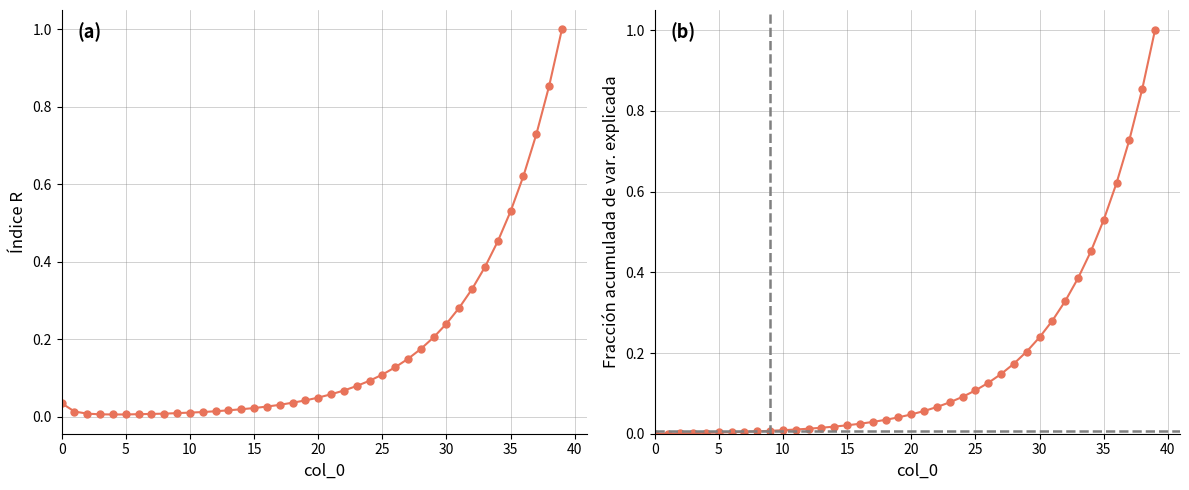

Reading right to left, transcribe all the data shown in this chart.

col_6: 1.0	0.9	0.7	0.6	0.5	0.5	0.4	0.3	0.3	0.2	0.2	0.2	0.1	0.1	0.1	0.1	0.1	0.1	0.1	0.0	0.0	0.0	0.0	0.0	0.0	0.0	0.0	0.0	0.0	0.0	0.0	0.0	0.0	0.0	0.0	0.0	0.0	0.0	0.0	0.0
col_2 cumulative: 1.0	0.9	0.7	0.6	0.5	0.5	0.4	0.3	0.3	0.2	0.2	0.2	0.1	0.1	0.1	0.1	0.1	0.1	0.1	0.0	0.0	0.0	0.0	0.0	0.0	0.0	0.0	0.0	0.0	0.0	0.0	0.0	0.0	0.0	0.0	0.0	0.0	0.0	0.0	0.0